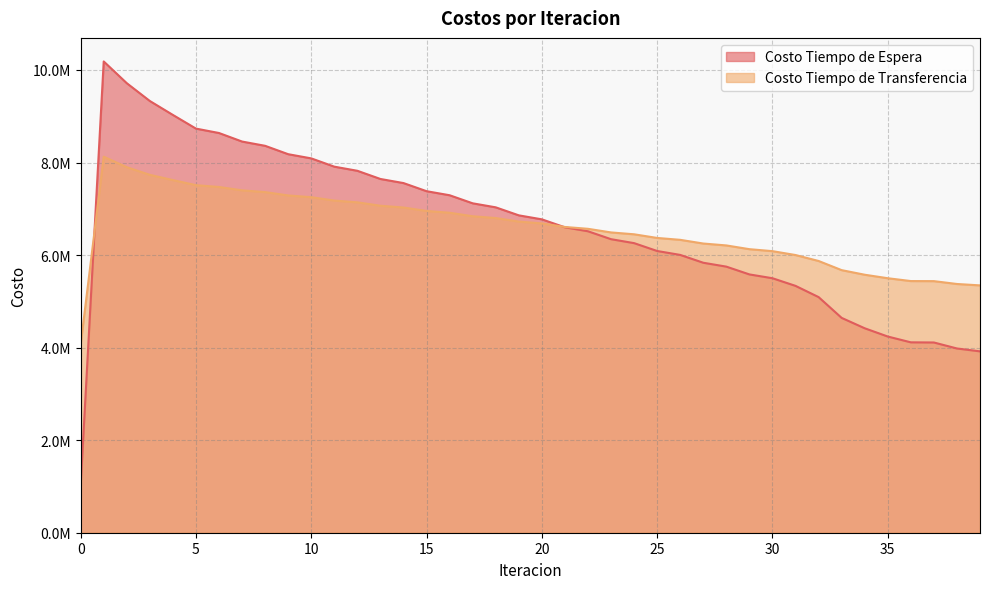

Between 2 and 22, which is larger?

2